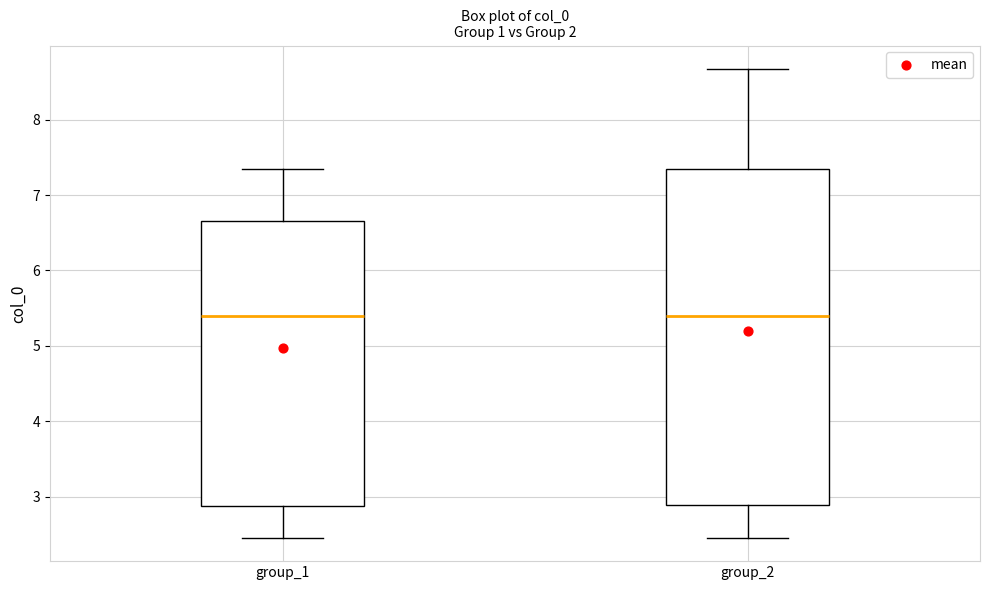

Where does the median line of the box for group_2 sit on the y-axis? The values are not printed on the chart, so give them approximately, as read against the axis.

5.4